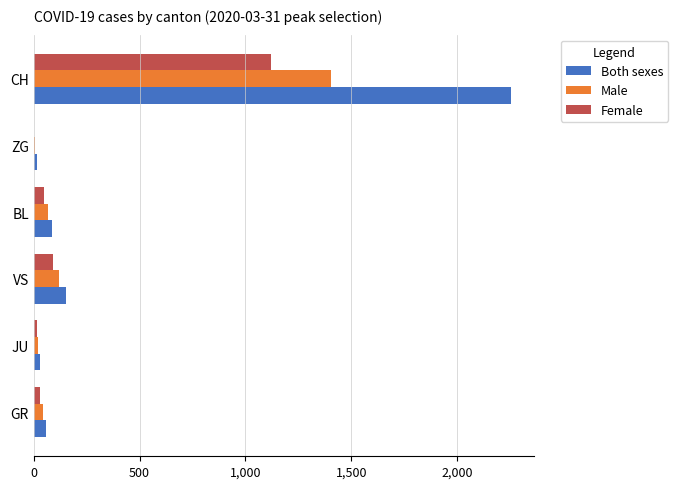

At which category is the sum across all series the highest?

CH